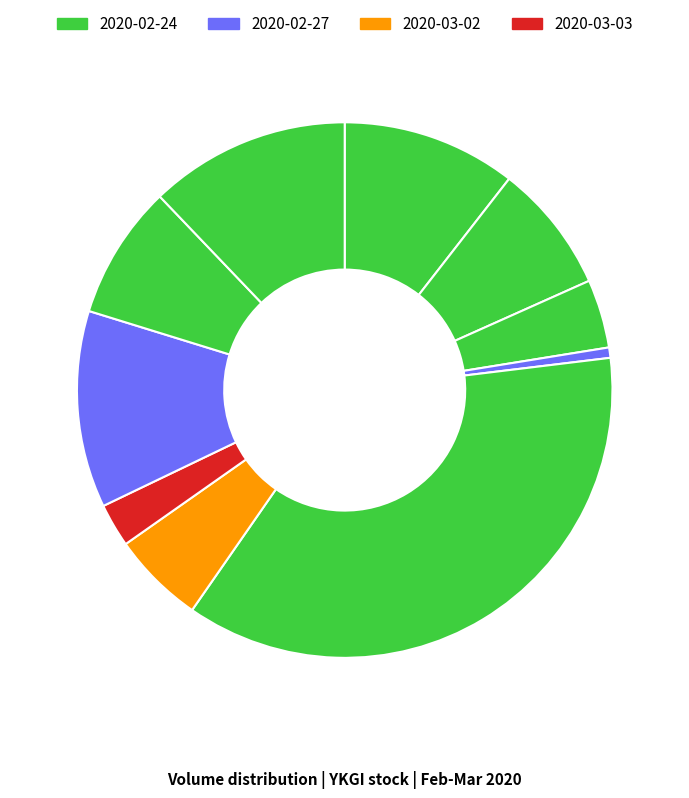

Count the number of slices in the pie.

10